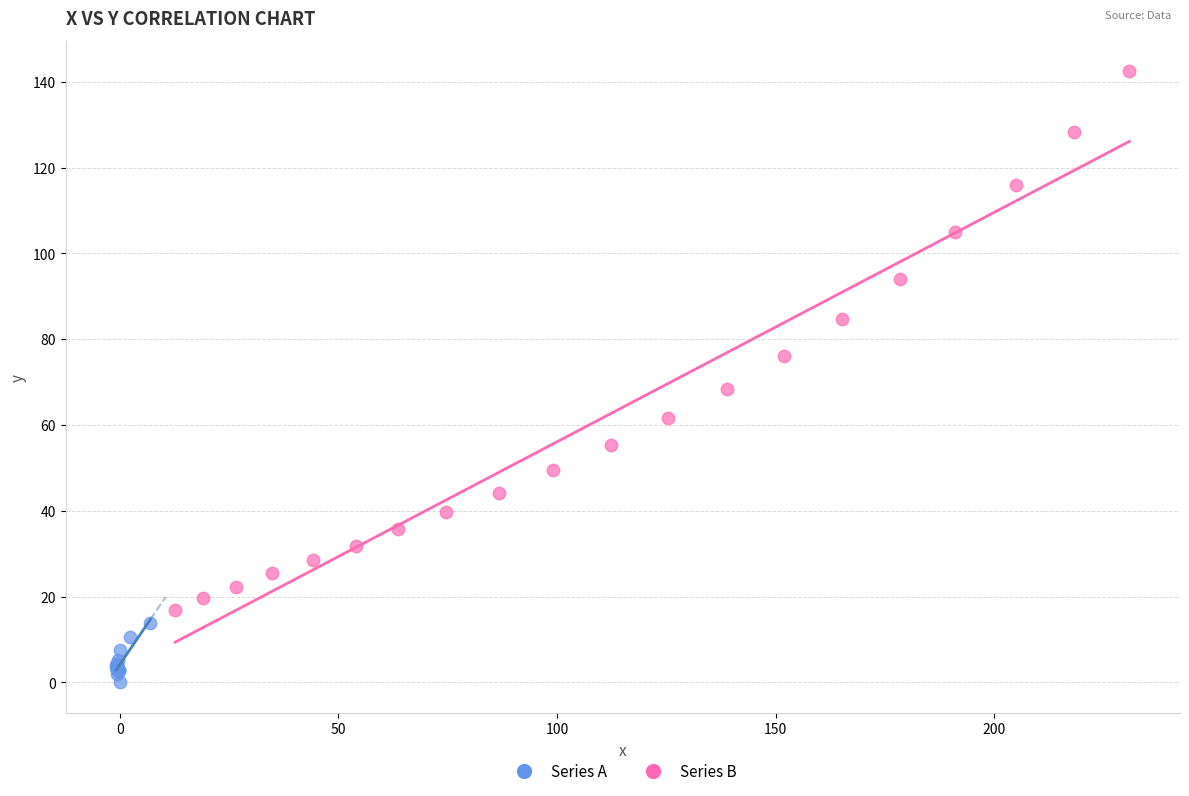

Which series has the widest spread of Y values?

Series B